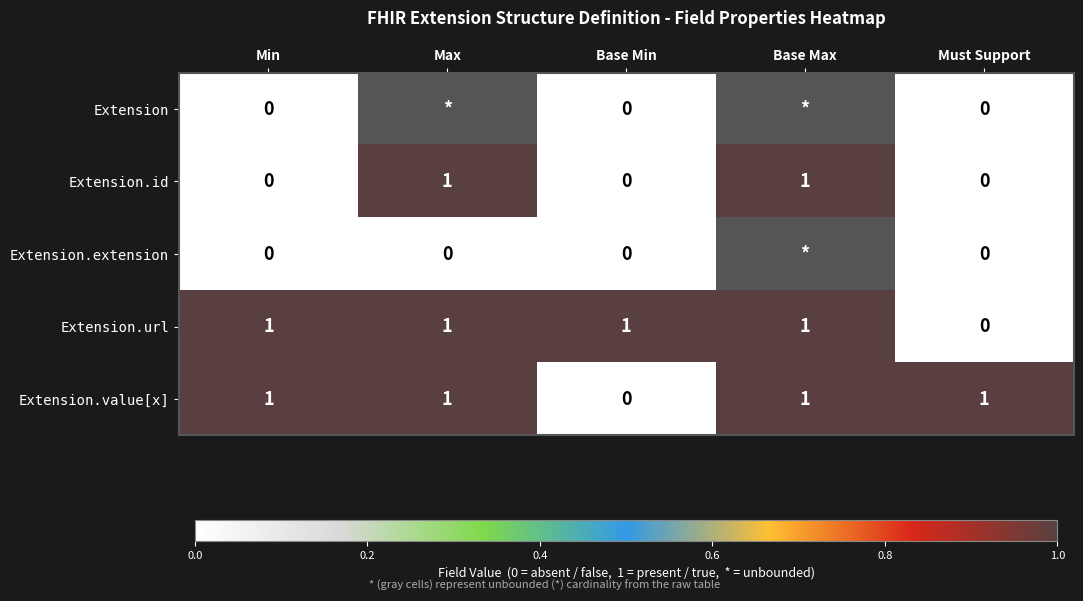

Where is Extension.value[x] nearest to the value 0?

Base Min